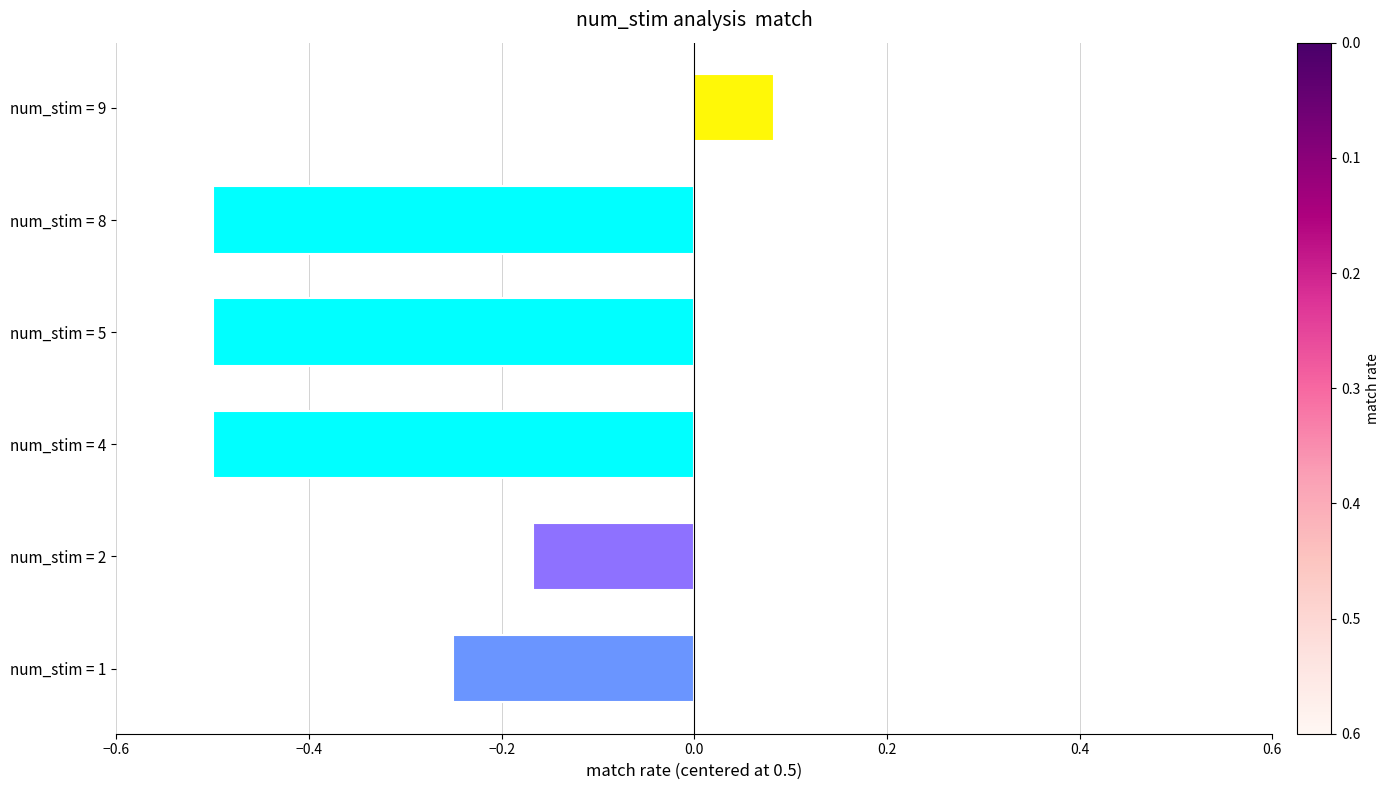

What is the minimum value shown in the chart?

-0.5